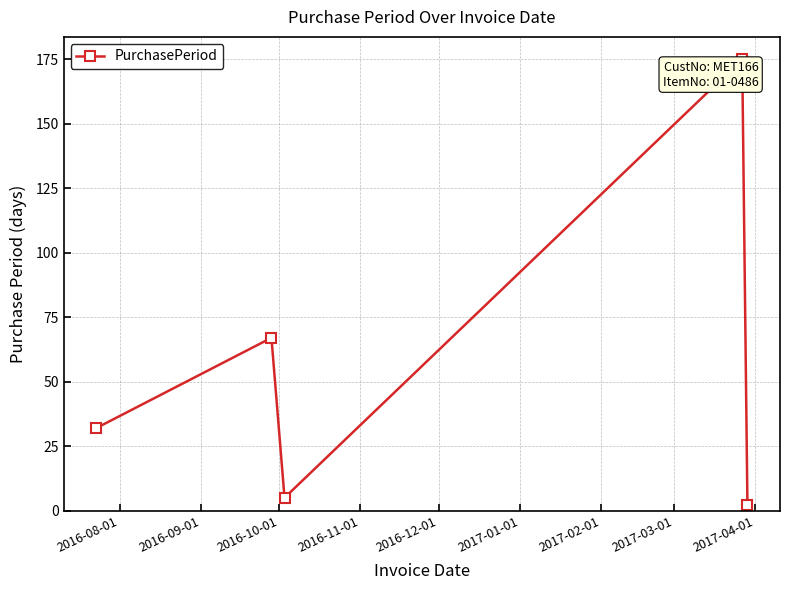

Reading left to right, list all the values displayed in this chart.

32	67	5	175	2